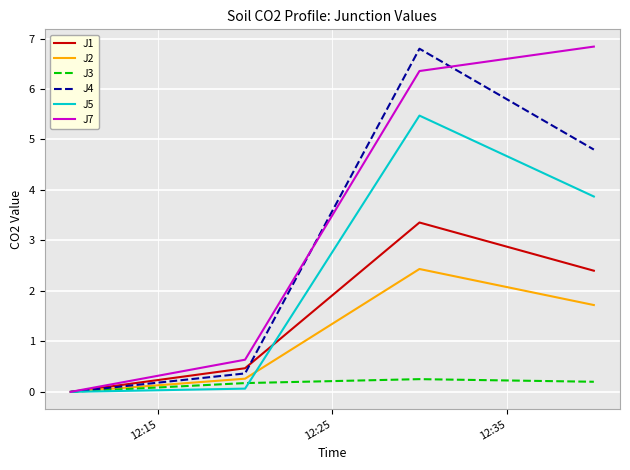

What is the maximum value shown in the chart?

6.8